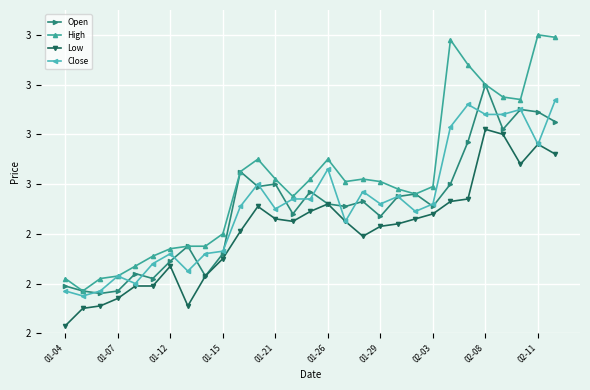

True or false: Low and High intersect in this chart.

False